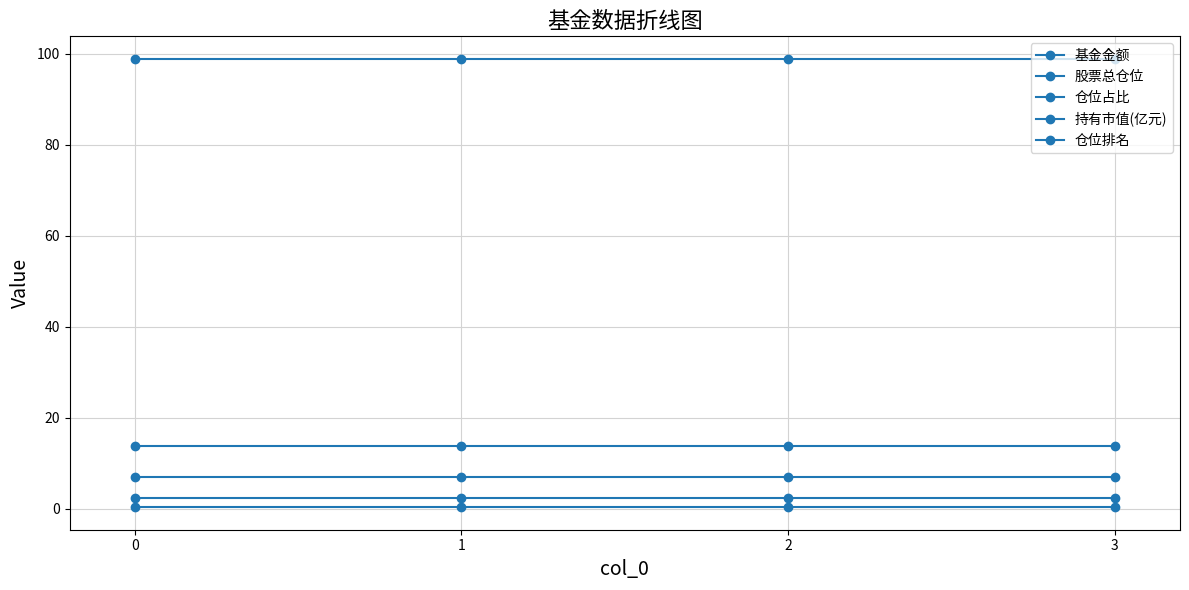

What is the value of the 仓位排名 point at the 4th from the left?

7.0